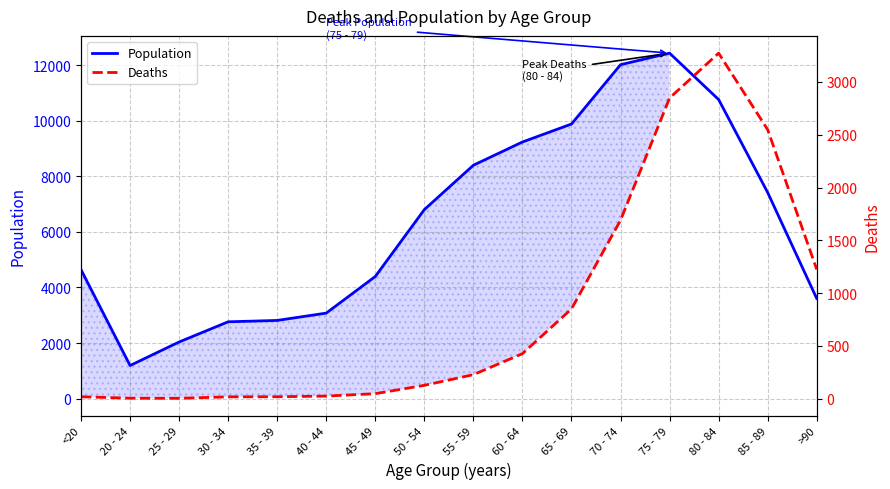

Which series has the widest spread of values?

Population